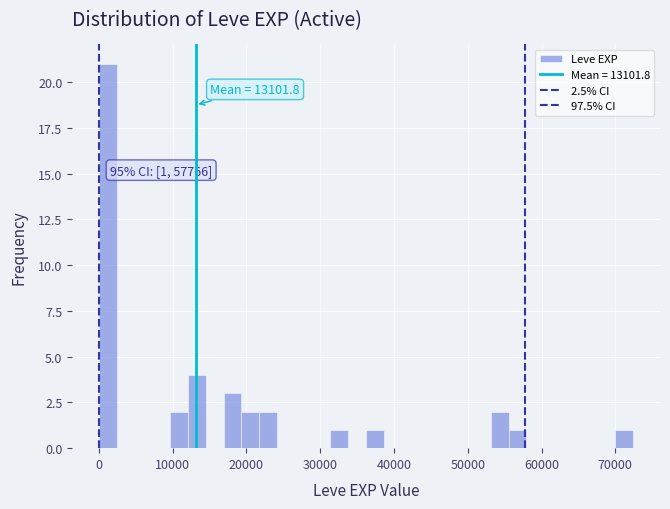

Read against the x-axis, roughly where is the centre of the tallest bar?

1000